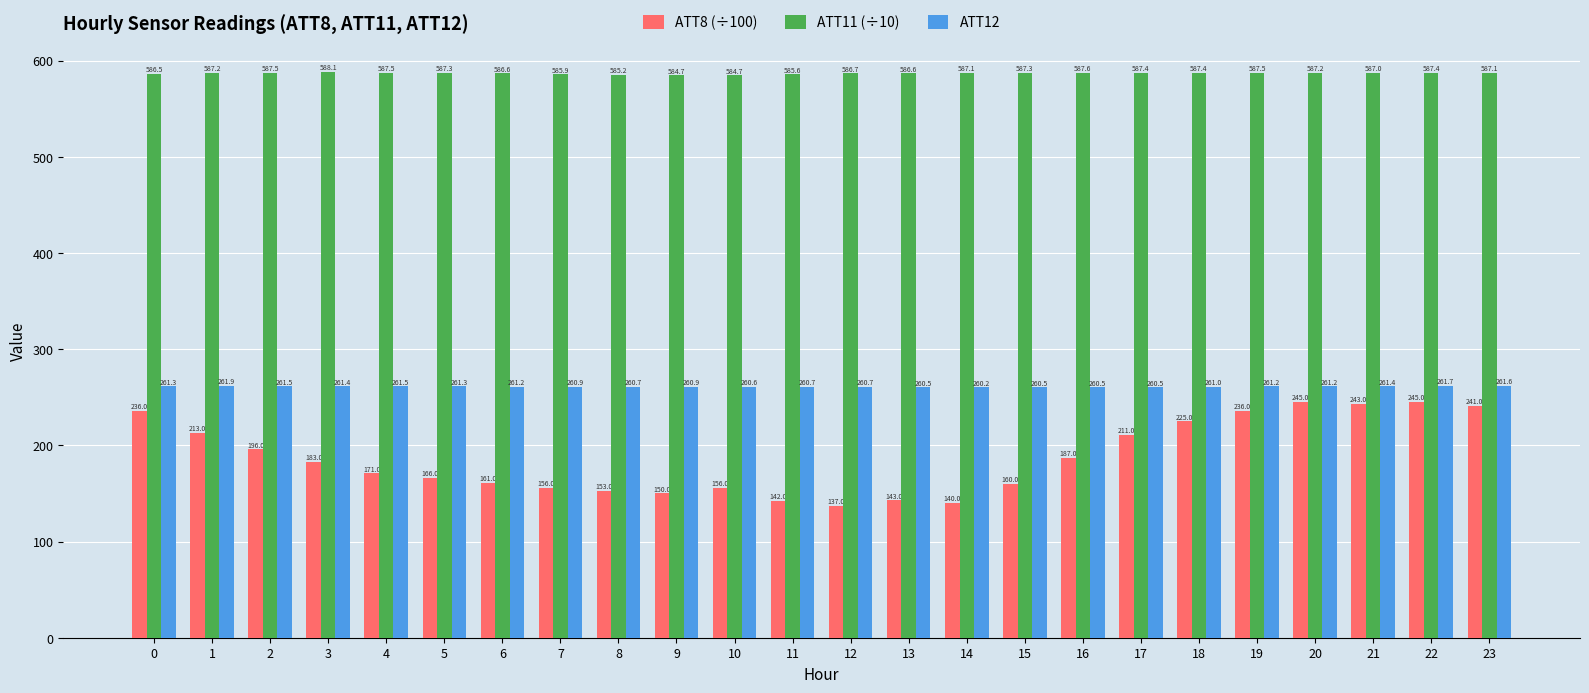

The ATT11 (÷10) series shows 1024.7 at 23. True or false?

False